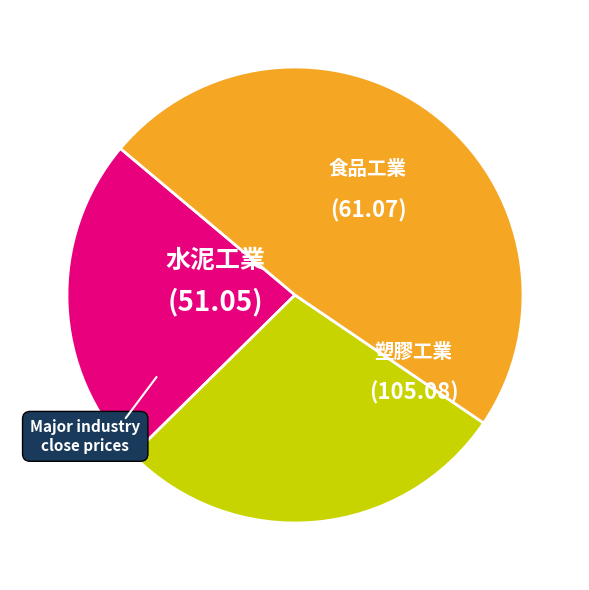

How many slices are in this pie chart?

3